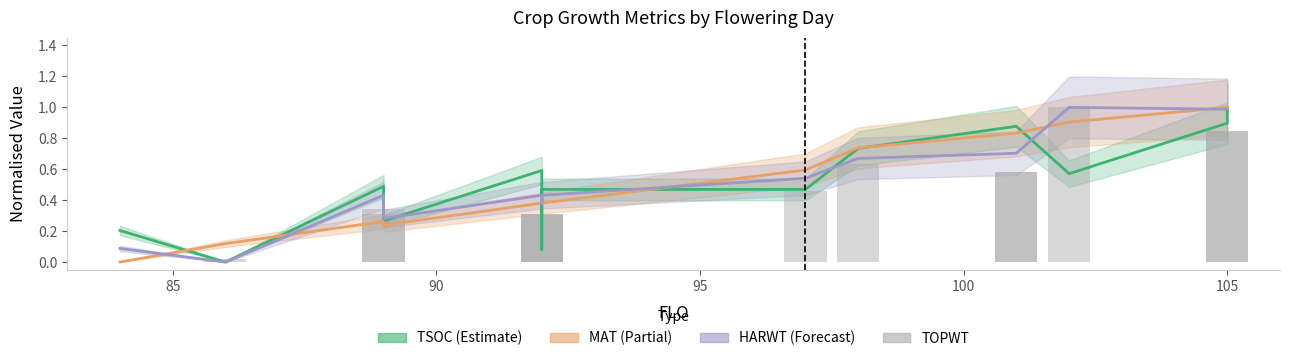

What is the value of the 14th bar from the left?

0.8